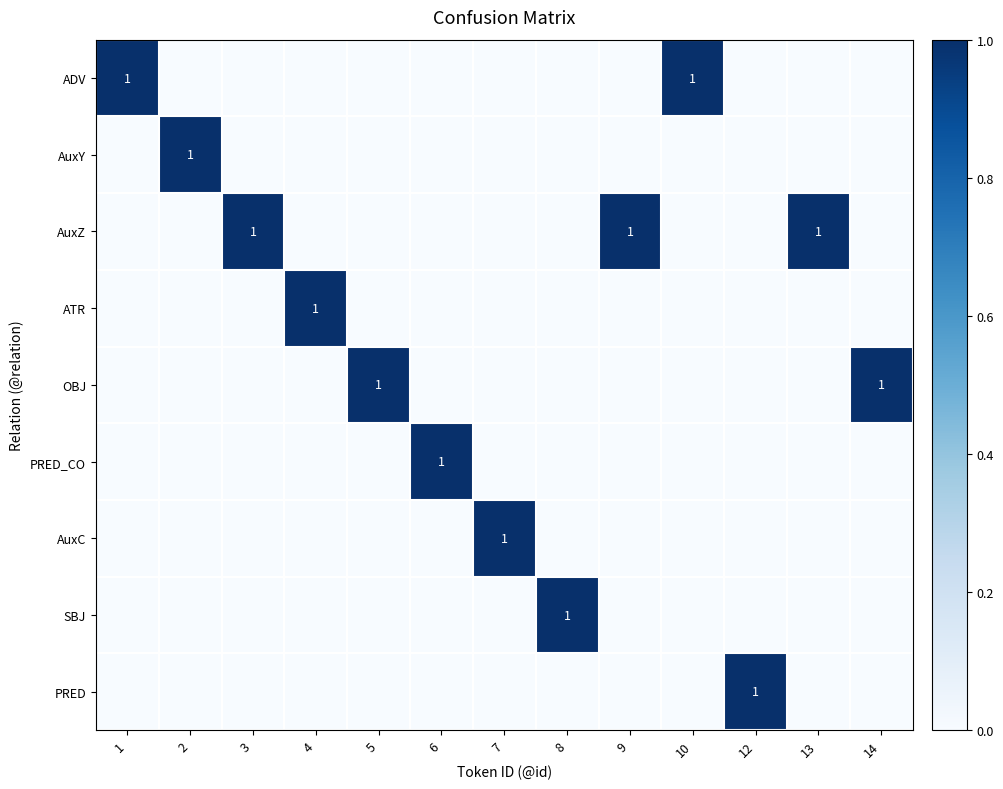

The value of AuxC at 7 is 1. True or false?

True